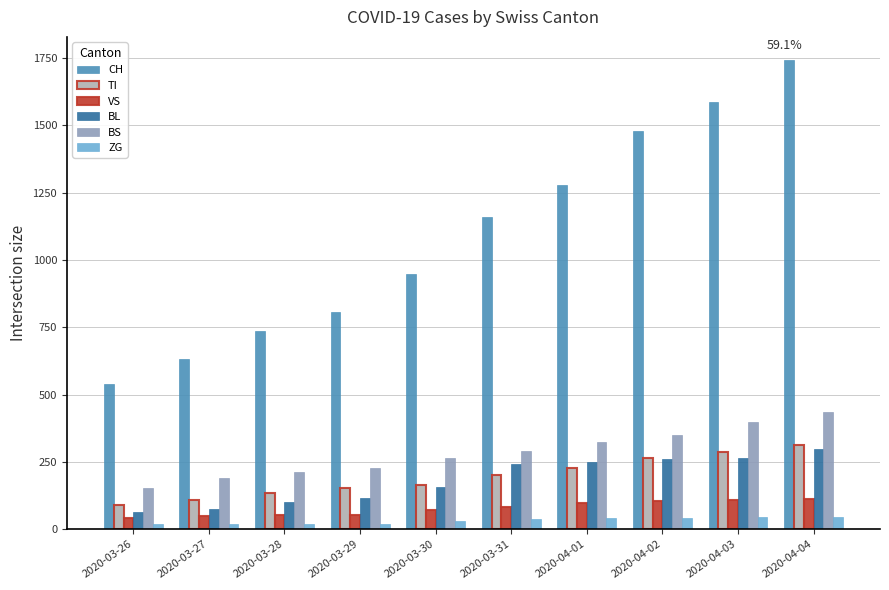

The value of ZG at 2020-04-04 is 46. True or false?

True